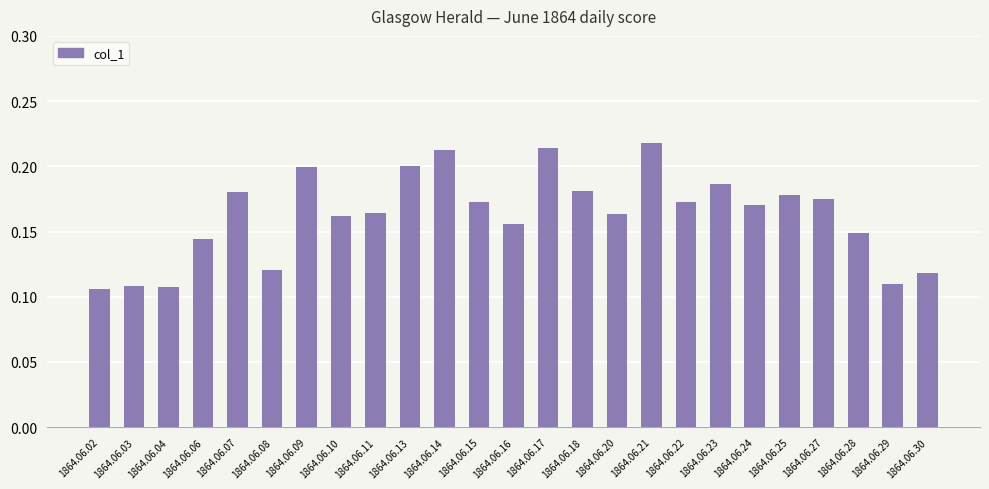

What is the sum of all values?

4.1